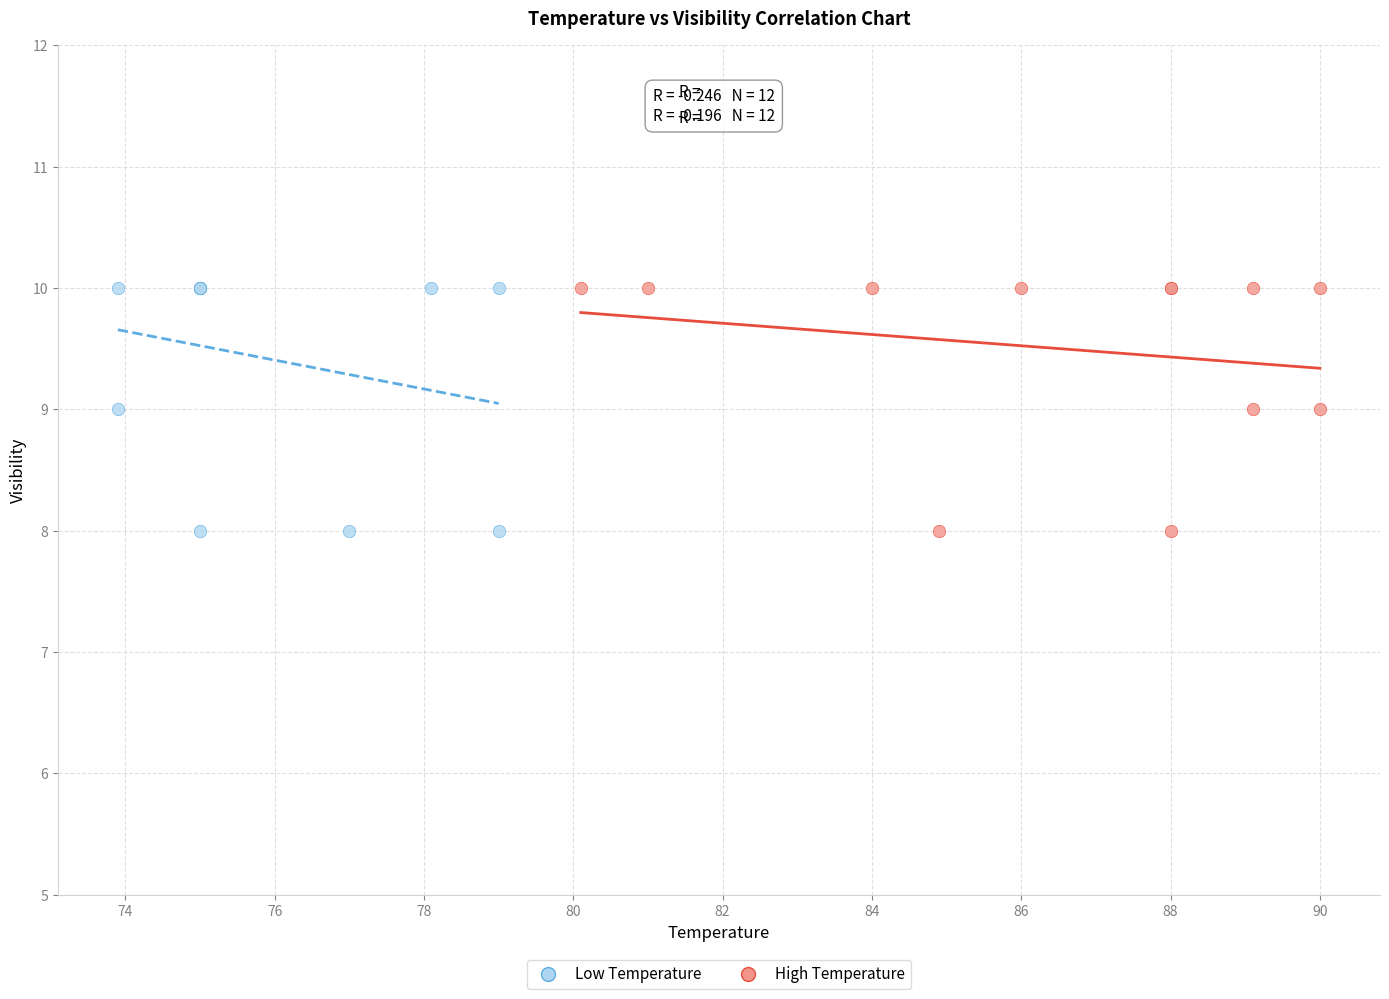

What are all the series names shown in the legend?

Low Temperature, High Temperature